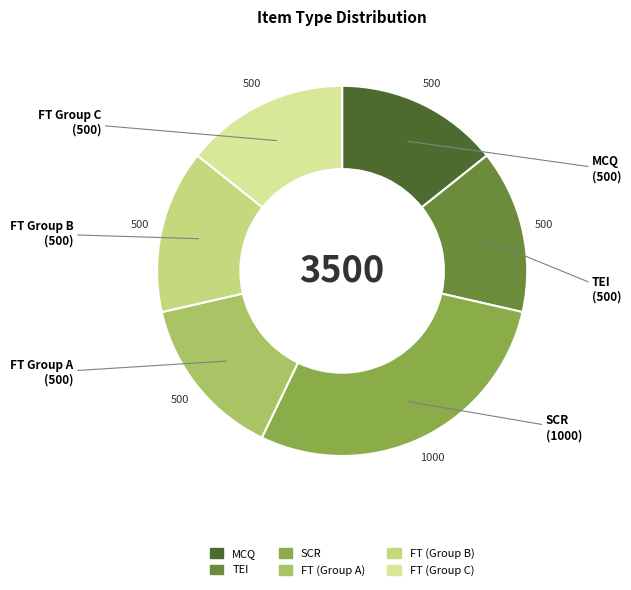

Count the number of slices in the pie.

6